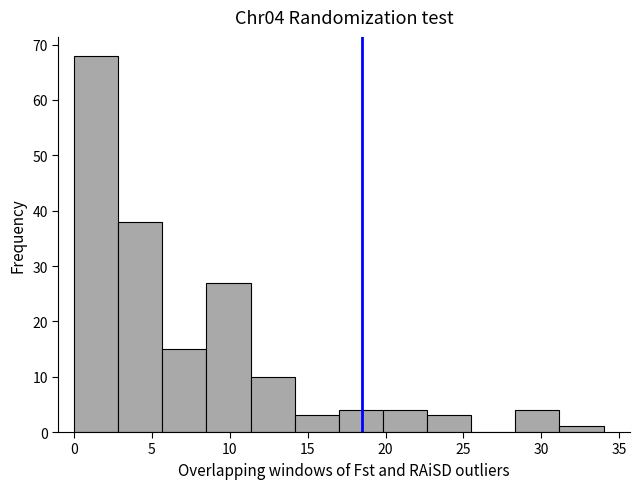

What is the height of the bar covering 14.0 to 17.0 on the x-axis? Neither the bar edges nor the heights are printed on the chart, so give them approximately, as read against the axes.

3